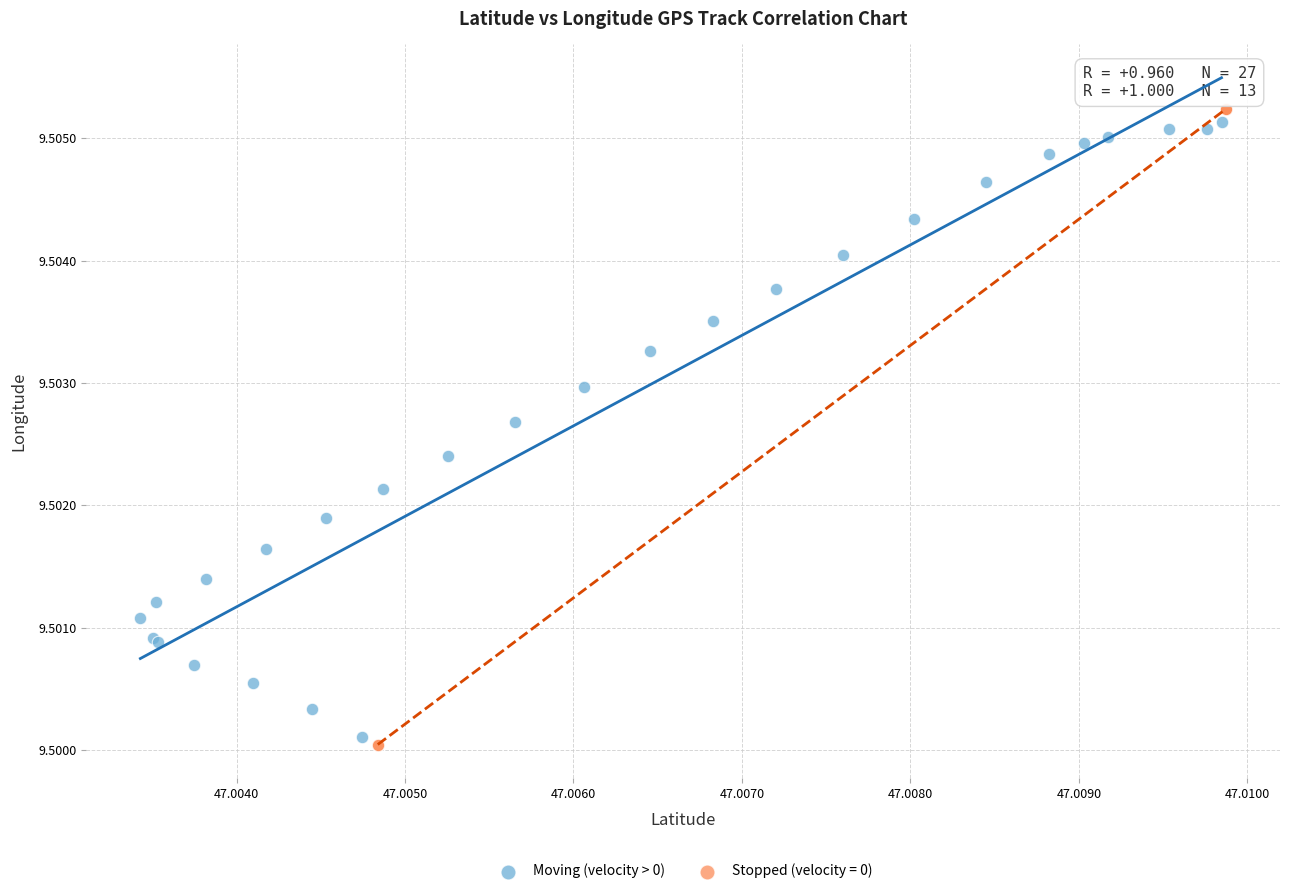

What are all the series names shown in the legend?

Moving (velocity > 0), Stopped (velocity = 0)